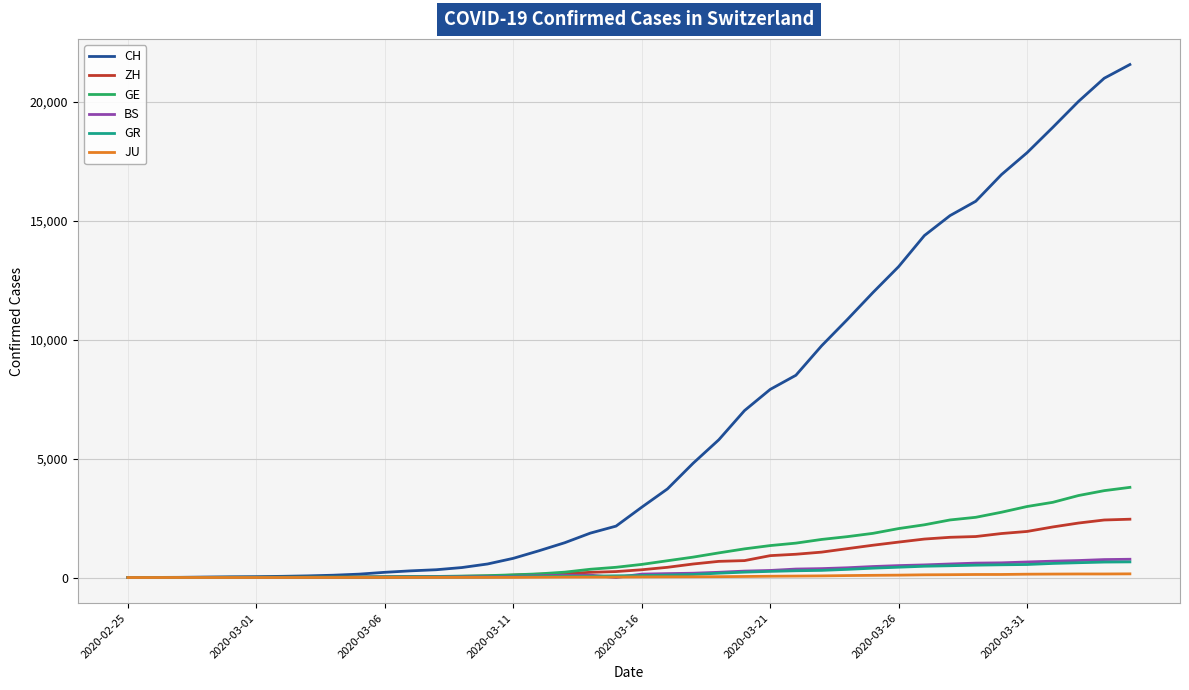

What is the greatest value displayed?

21554